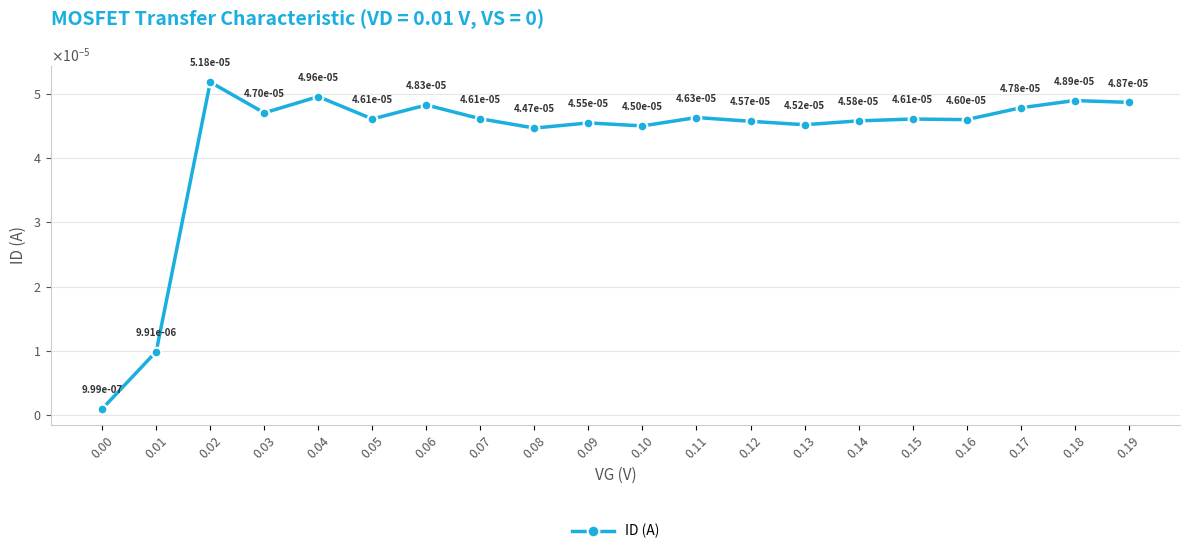

Is this an area chart (filled region under the line)?

No